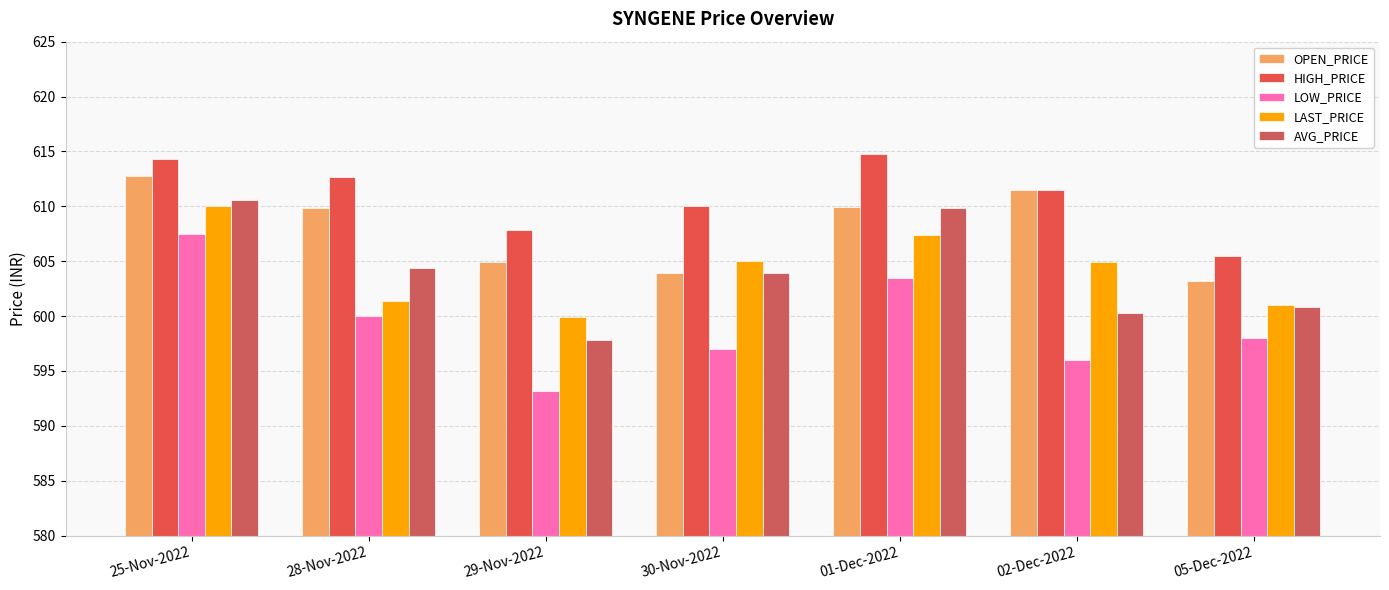

Where does the LOW_PRICE series first go above 598?

25-Nov-2022